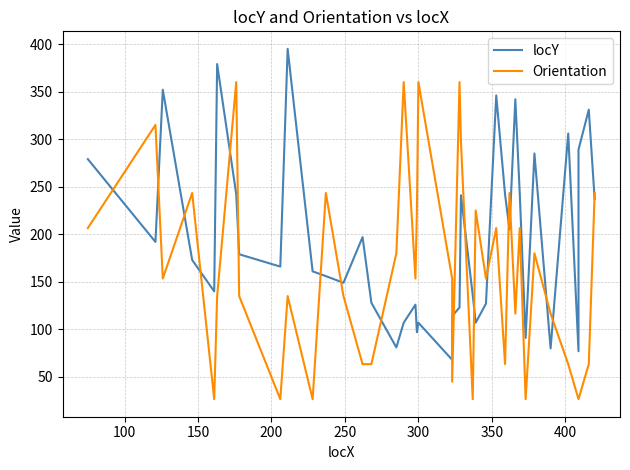

Reading left to right, transcribe all the data shown in this chart.

locY: 279.0	192.0	352.0	173.0	140.0	379.0	242.0	179.0	166.0	395.0	161.0	156.0	149.0	197.0	128.0	81.0	107.0	126.0	97.0	107.0	68.0	114.0	123.0	241.0	136.0	107.0	127.0	346.0	242.0	205.0	342.0	243.0	91.0	285.0	80.0	306.0	77.0	289.0	331.0	237.0
Orientation: 206.6	315.0	153.4	243.4	26.6	135.0	360.0	135.0	26.6	135.0	26.6	243.4	135.0	63.4	63.4	180.0	360.0	153.4	225.0	360.0	153.4	45.0	360.0	296.6	26.6	225.0	153.4	206.6	63.4	243.4	116.6	206.6	26.6	180.0	116.6	63.4	26.6	26.6	63.4	243.4